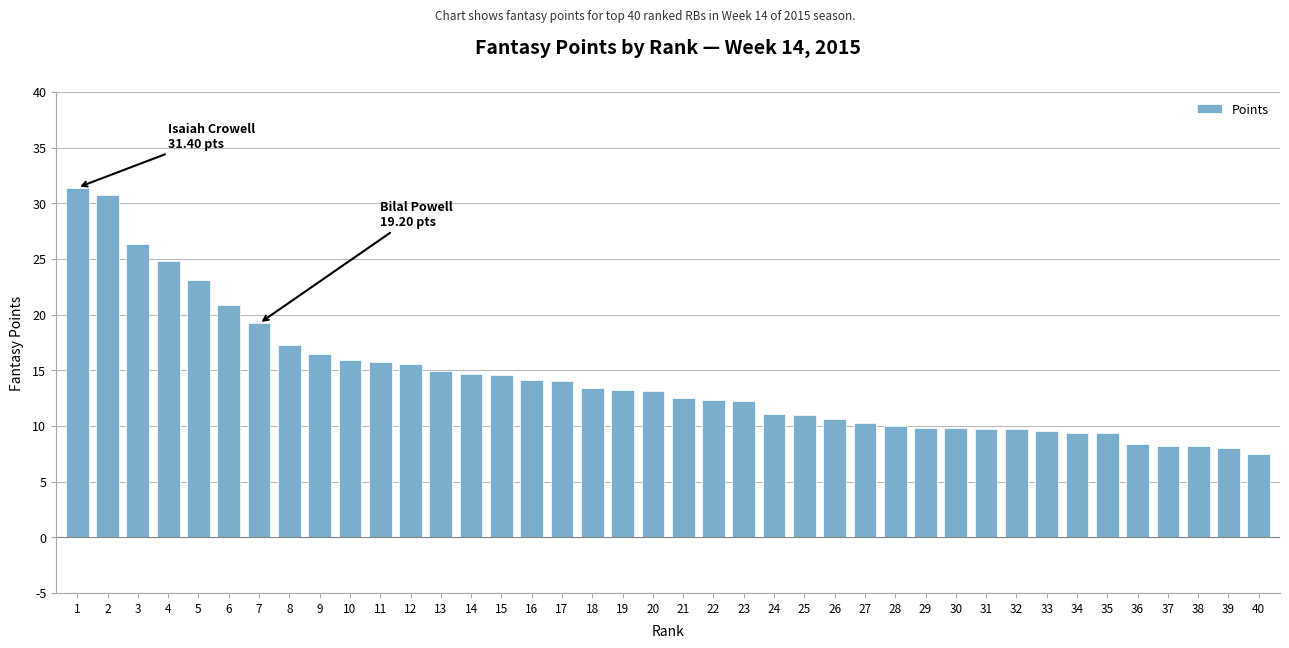

How many data points are above 13?

20